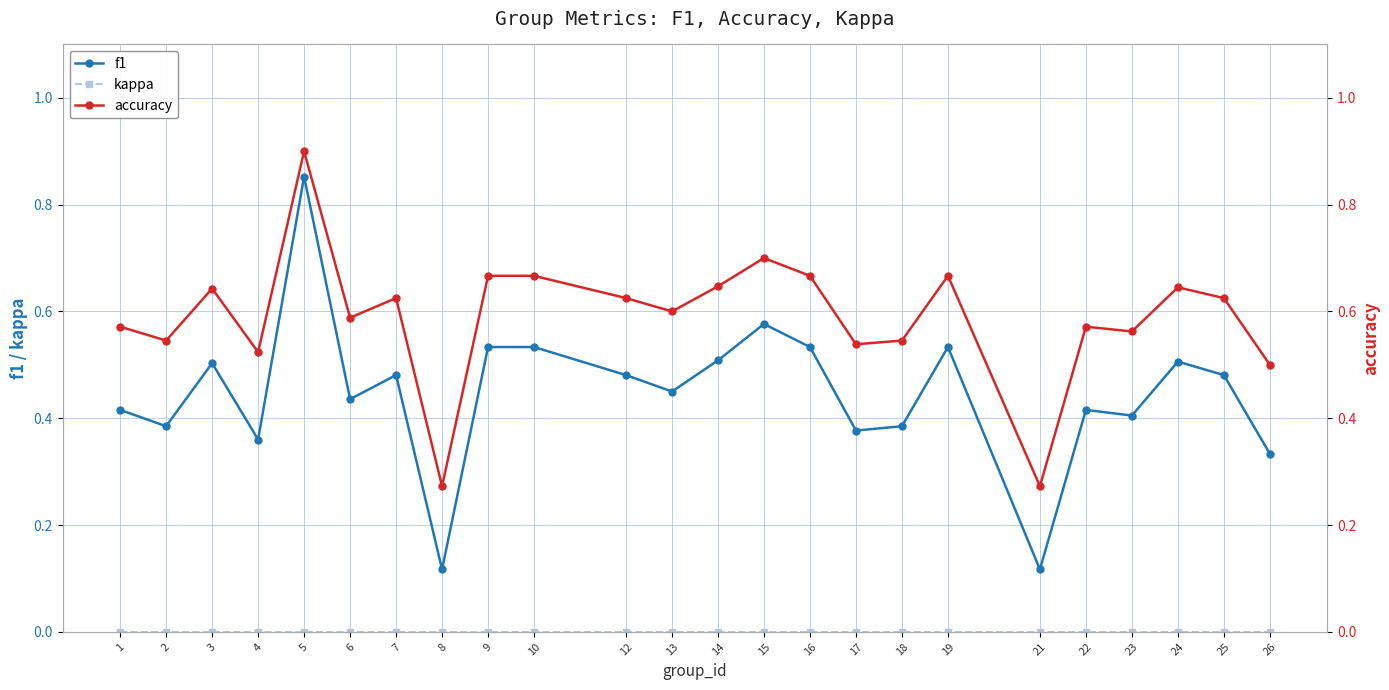

True or false: accuracy has a value of 0.5 at 26.

True